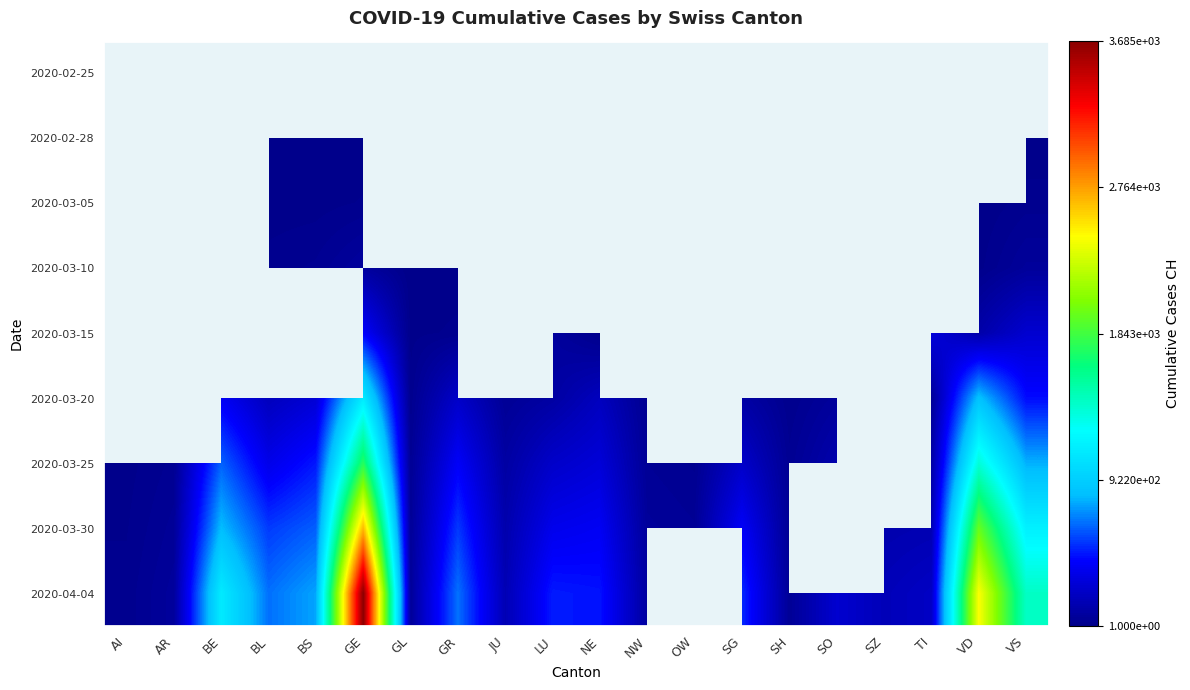

Between JU and BE, which is larger?

BE